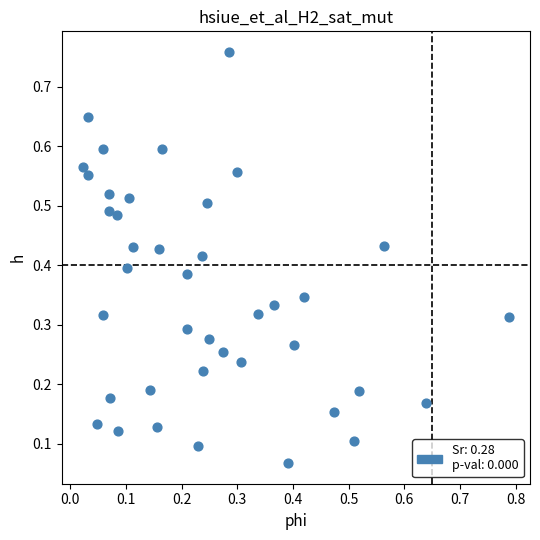

What is the range of Y values (max minus min)?

0.7